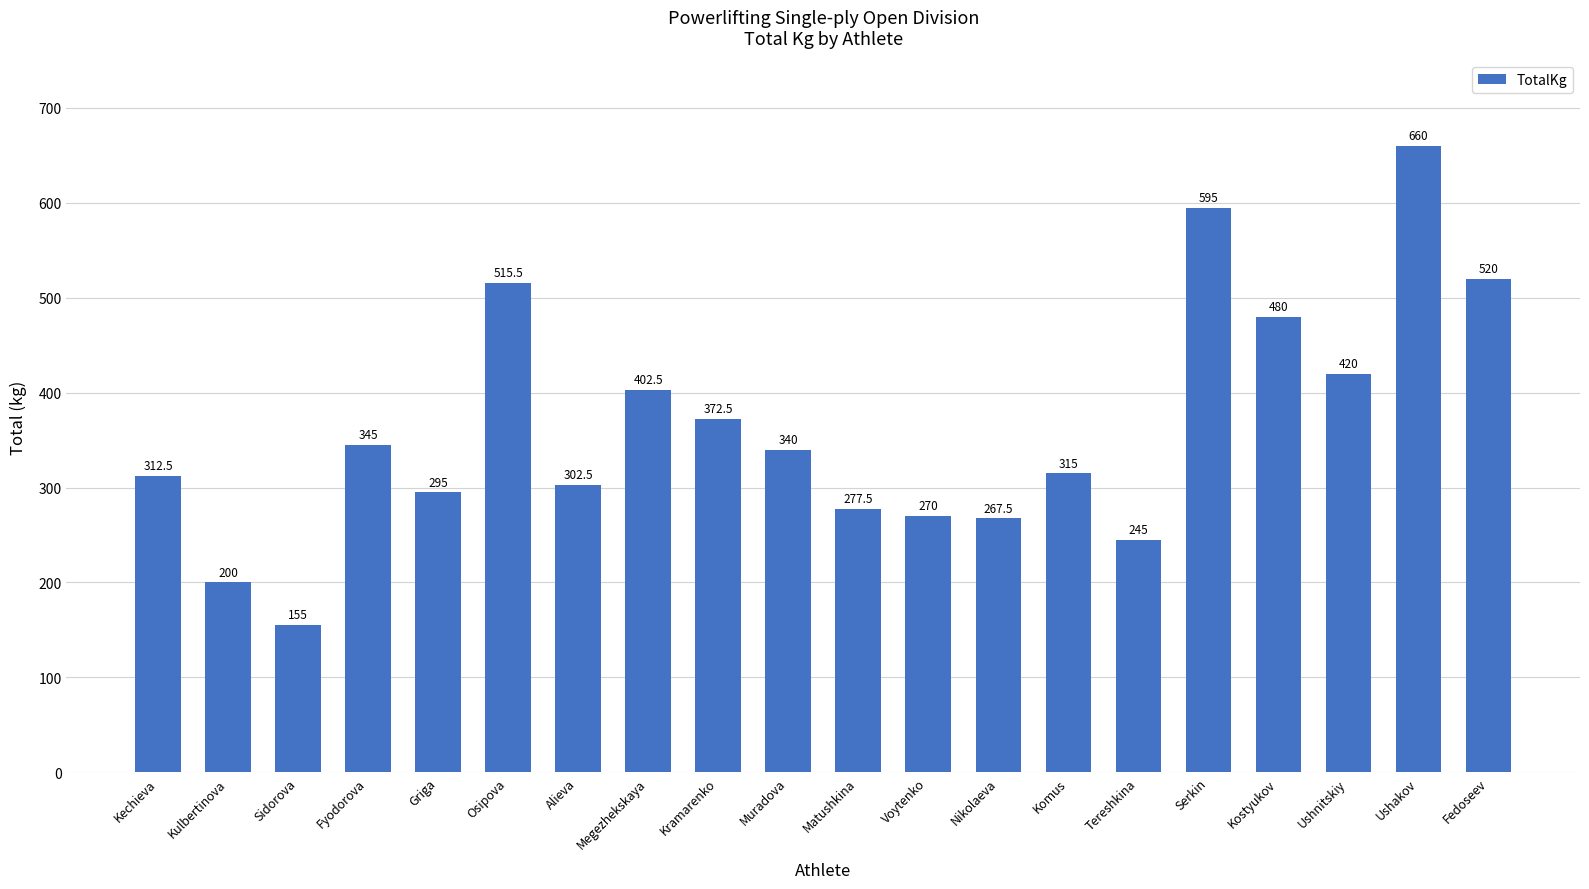

Reading left to right, transcribe all the data shown in this chart.

Kechieva=312.5	Kulbertinova=200.0	Sidorova=155.0	Fyodorova=345.0	Griga=295.0	Osipova=515.5	Alieva=302.5	Megezhekskaya=402.5	Kramarenko=372.5	Muradova=340.0	Matushkina=277.5	Voytenko=270.0	Nikolaeva=267.5	Komus=315.0	Tereshkina=245.0	Serkin=595.0	Kostyukov=480.0	Ushnitskiy=420.0	Ushakov=660.0	Fedoseev=520.0